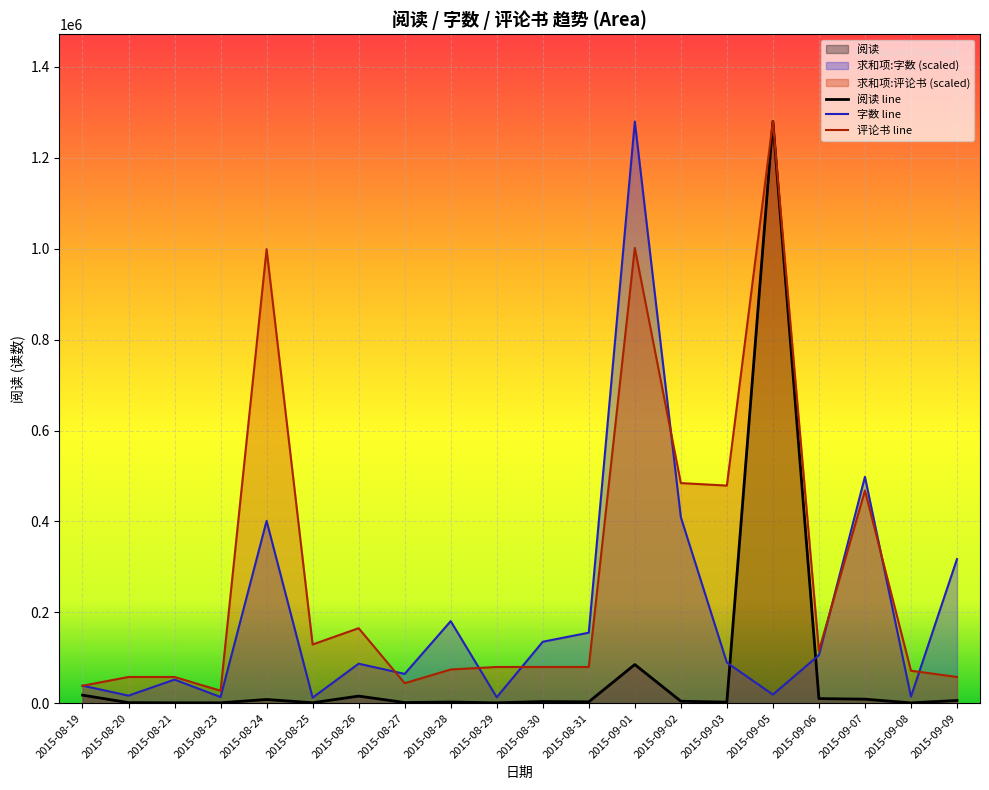

Is the value of 阅读 line at 2015-09-08 greater than the value of 字数 line at 2015-09-05?

No